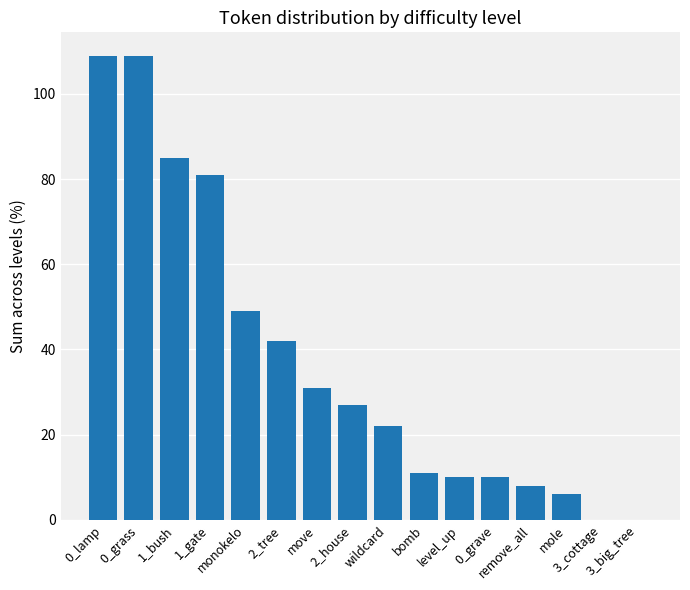

What is the maximum value shown in the chart?

109